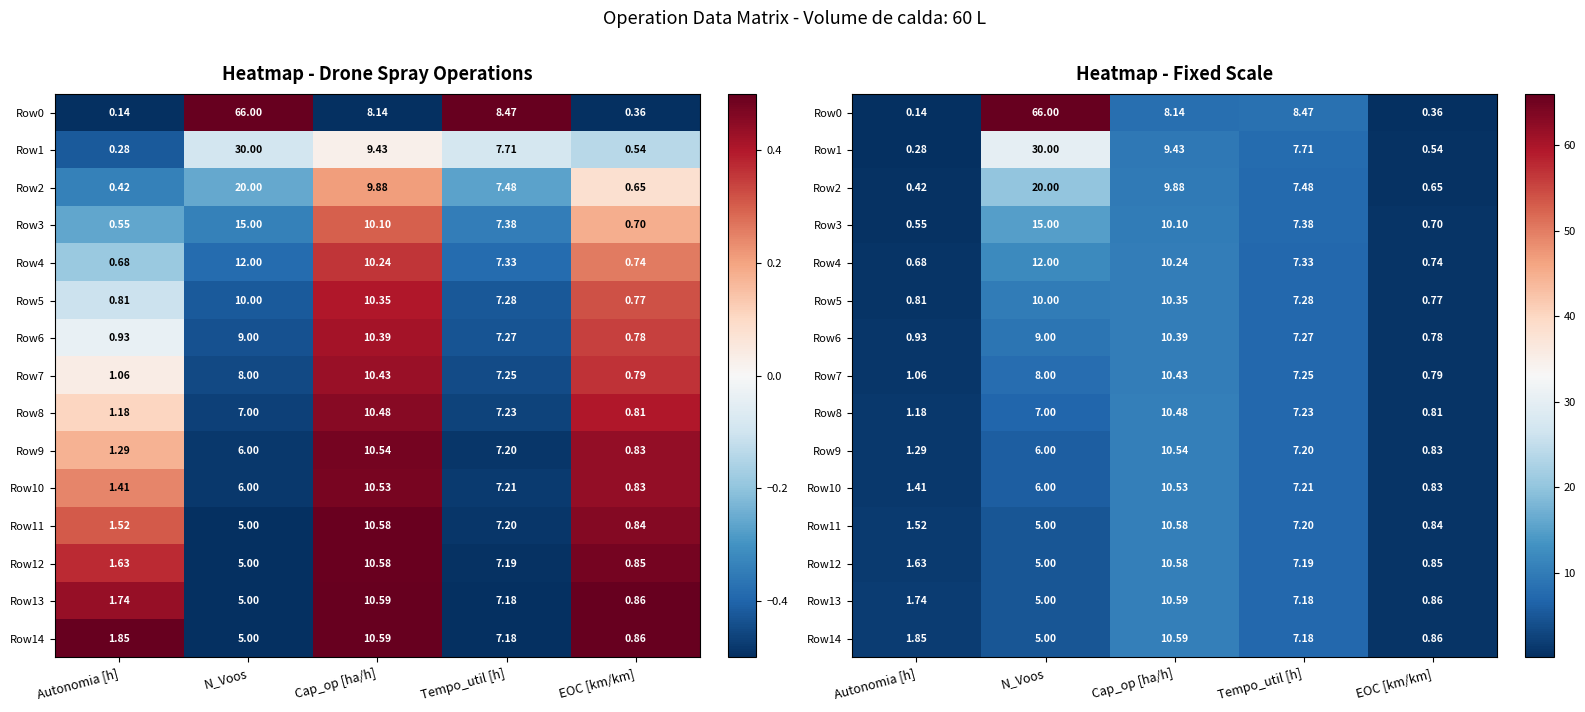

Which label corresponds to the smallest value in the chart?

Autonomia [h]